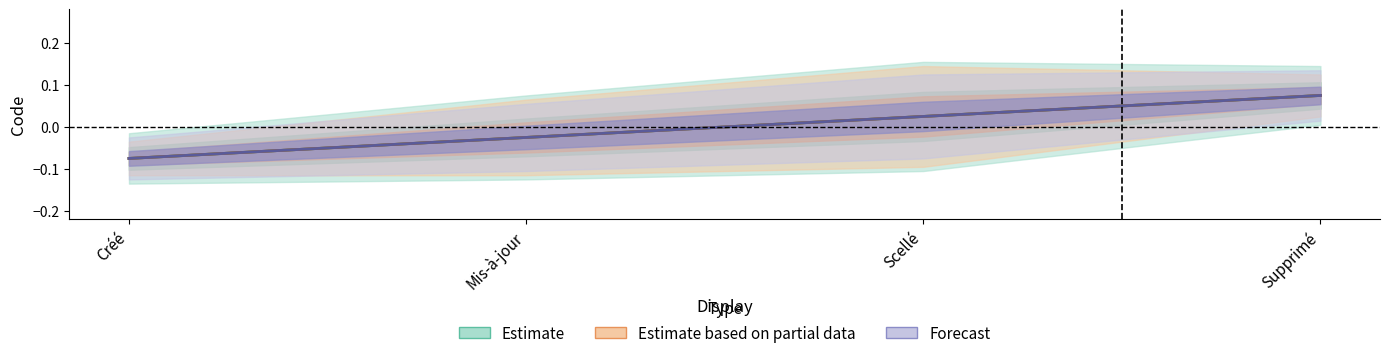

Which series has the largest range (max minus min)?

Estimate